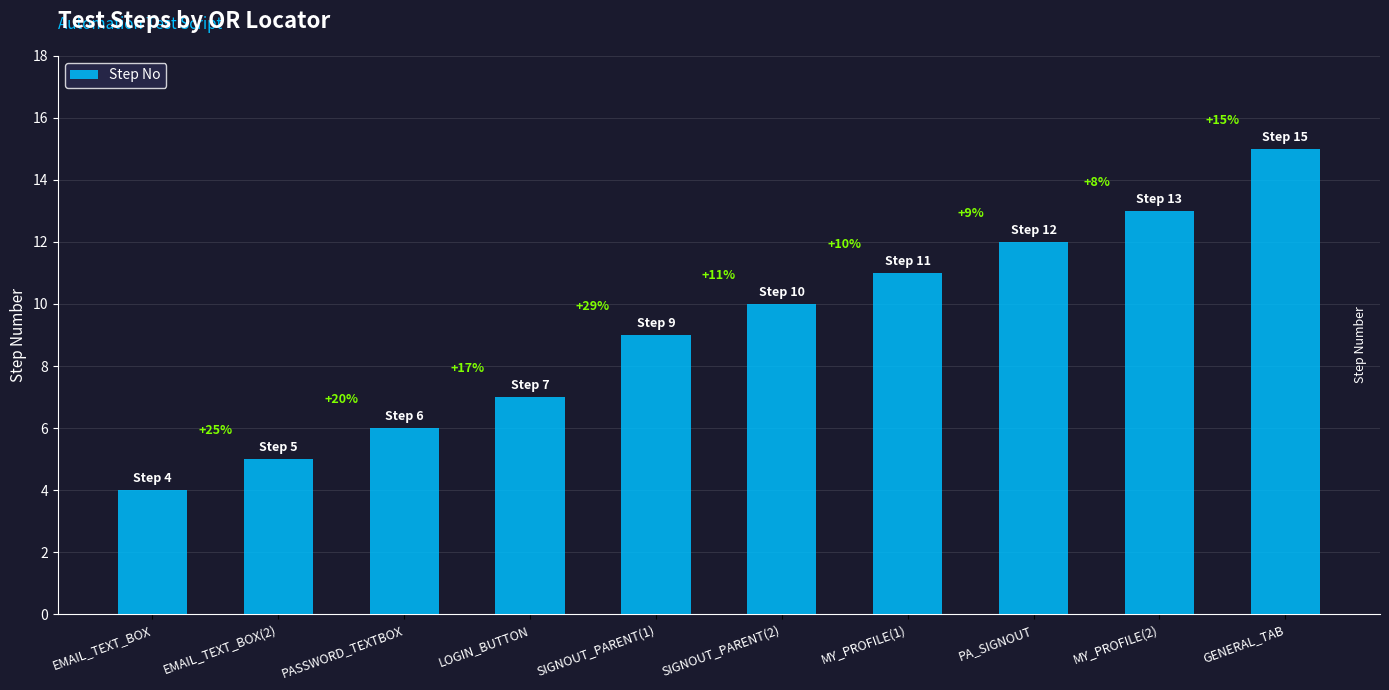

What is the sum of the values at EMAIL_TEXT_BOX(2) and GENERAL_TAB?

20